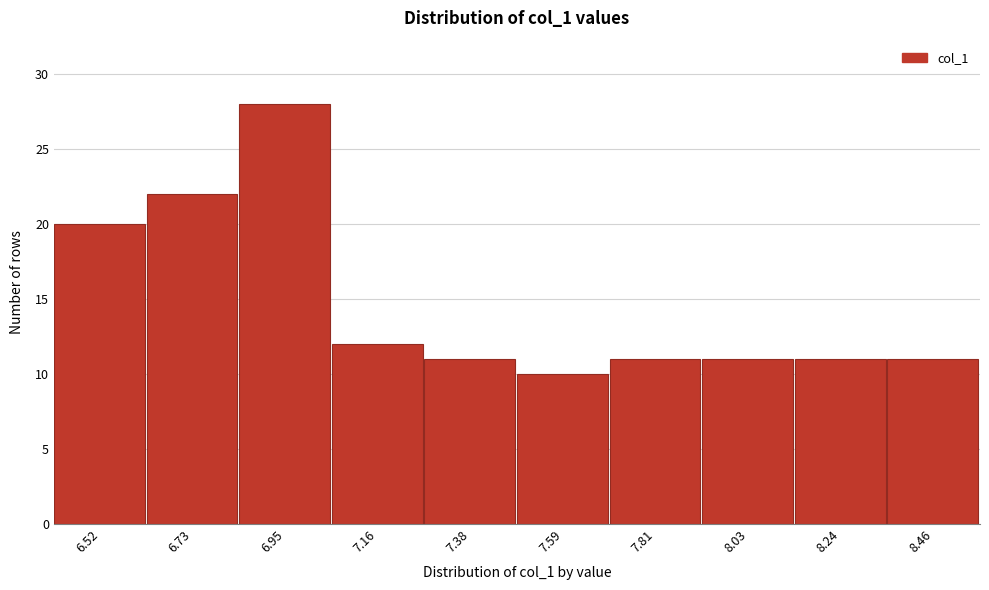

Reading left to right, extract all data points from this chart.

20	22	28	12	11	10	11	11	11	11